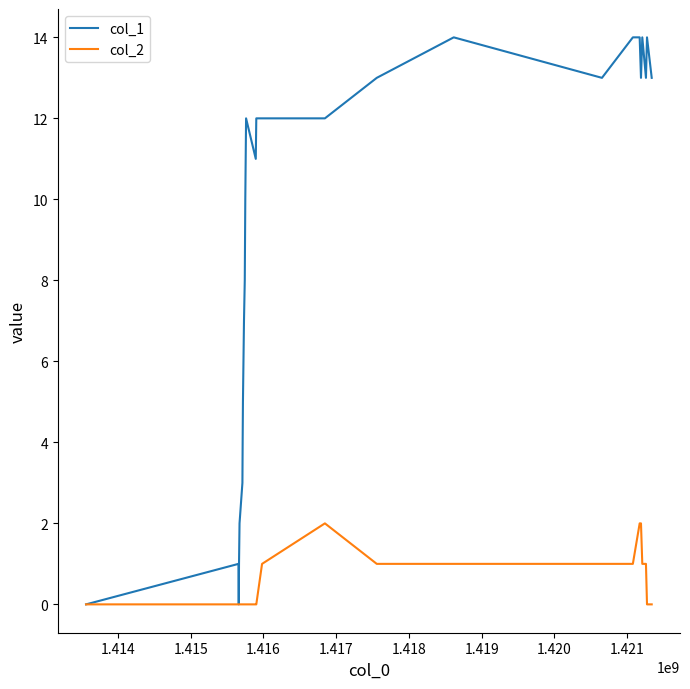

Which series has the widest spread of values?

col_1